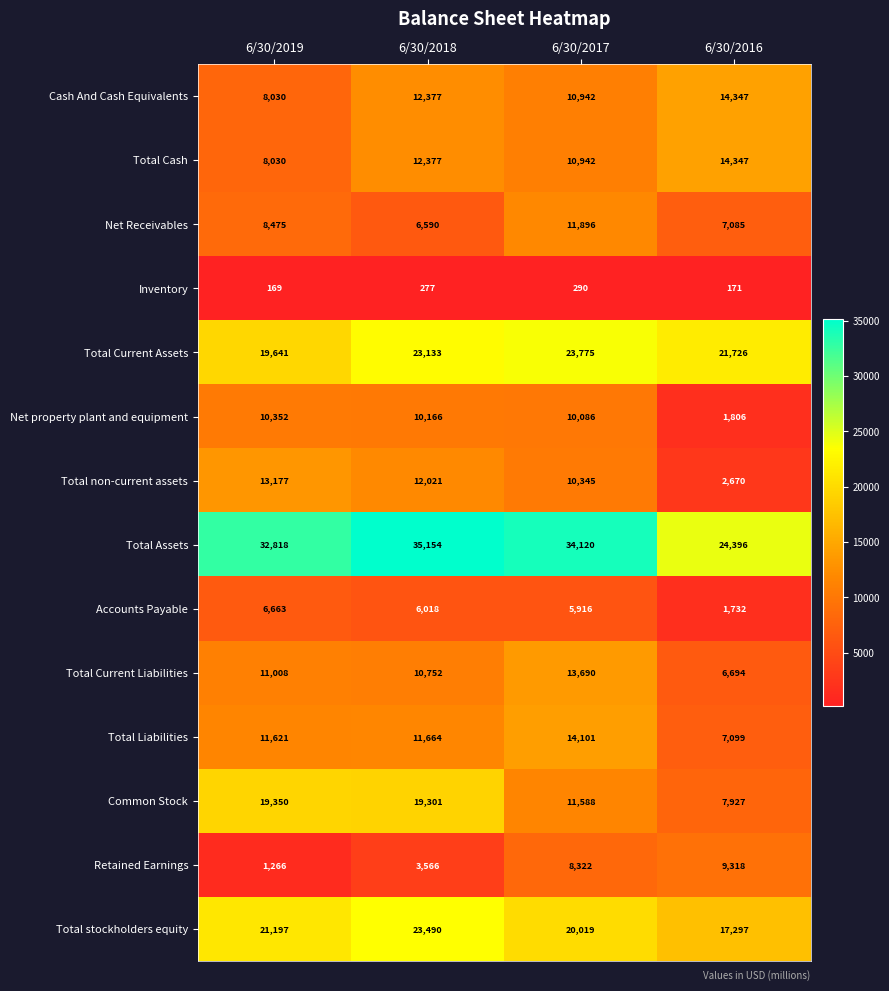

Where does the Total Assets series first go above 34120?

6/30/2018